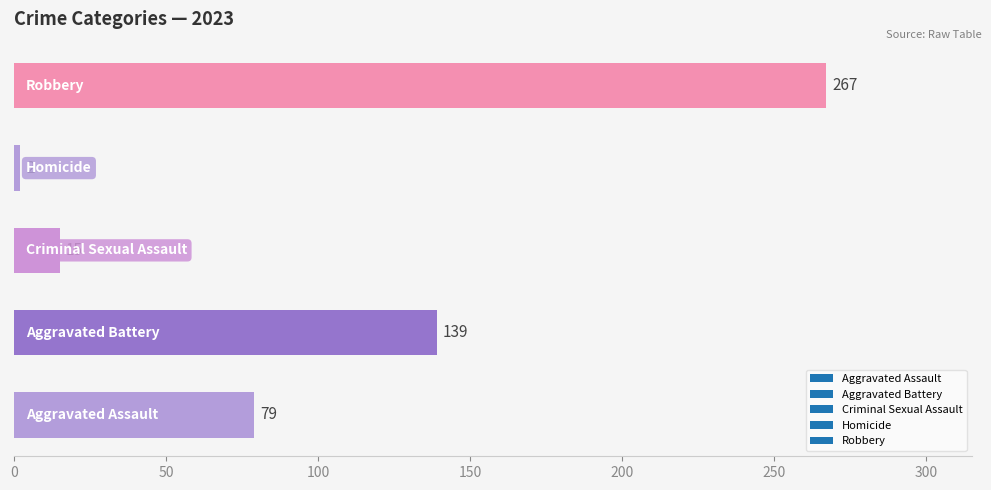

What is the maximum value shown in the chart?

267